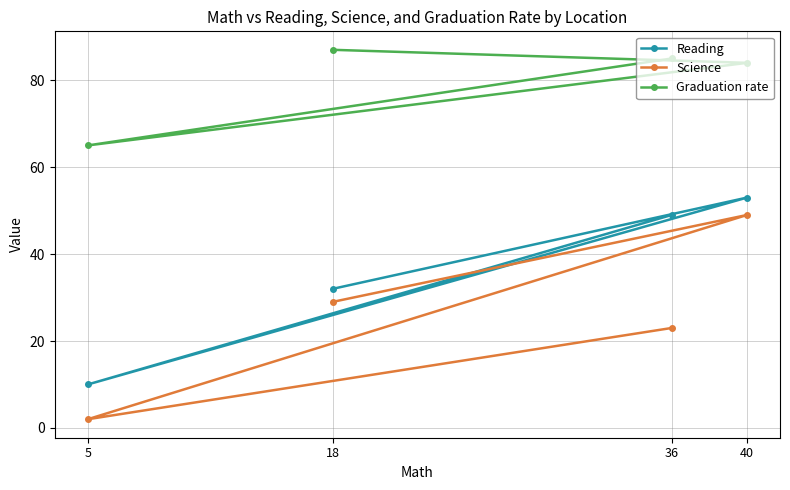

What is the value of the Graduation rate point at the 4th from the left?

84